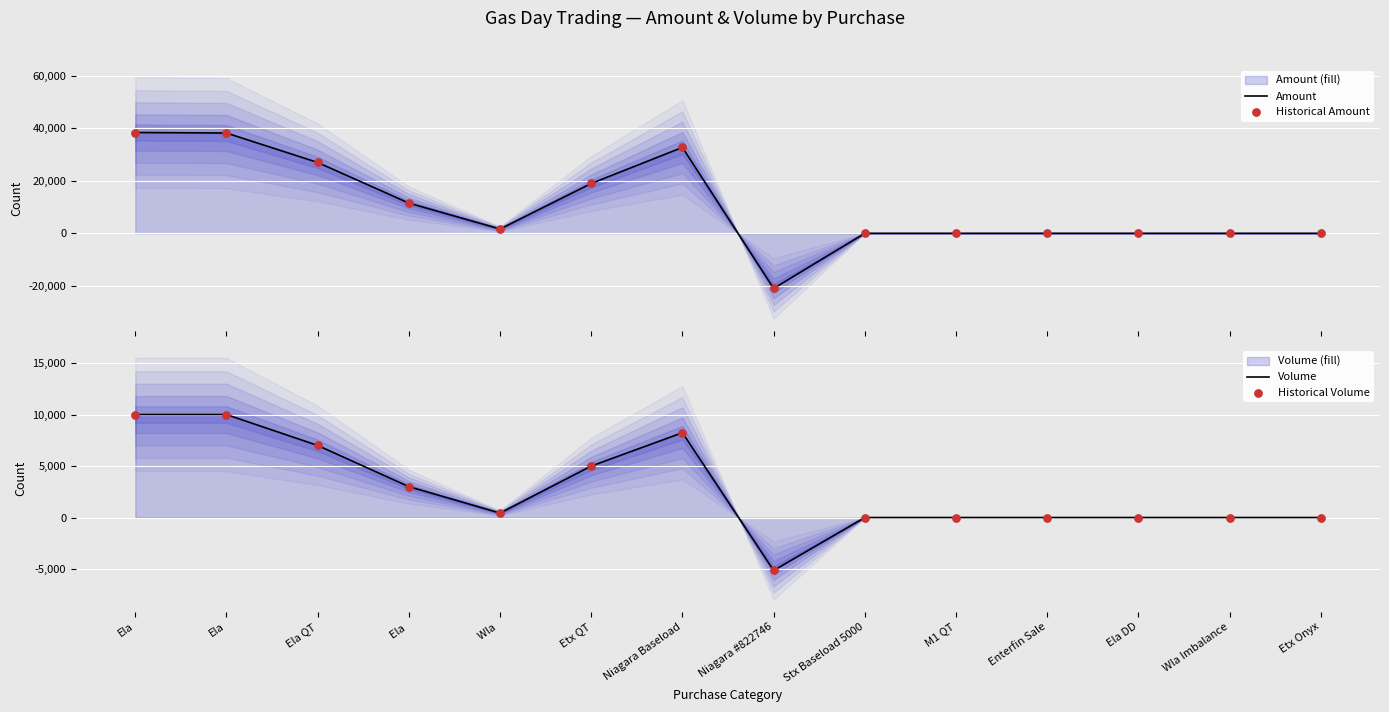

Which series reaches the maximum Y coordinate?

Amount